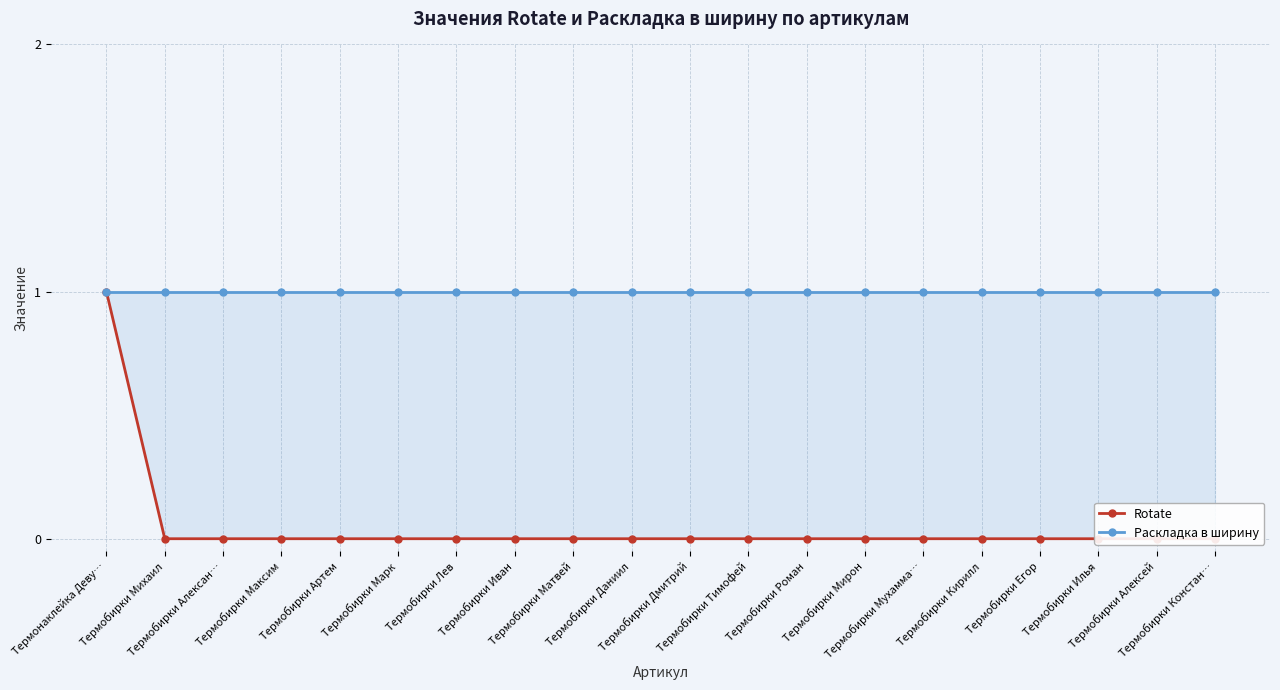

Reading right to left, transcribe all the data shown in this chart.

Rotate: 0	0	0	0	0	0	0	0	0	0	0	0	0	0	0	0	0	0	0	1
Раскладка в ширину: 1	1	1	1	1	1	1	1	1	1	1	1	1	1	1	1	1	1	1	1